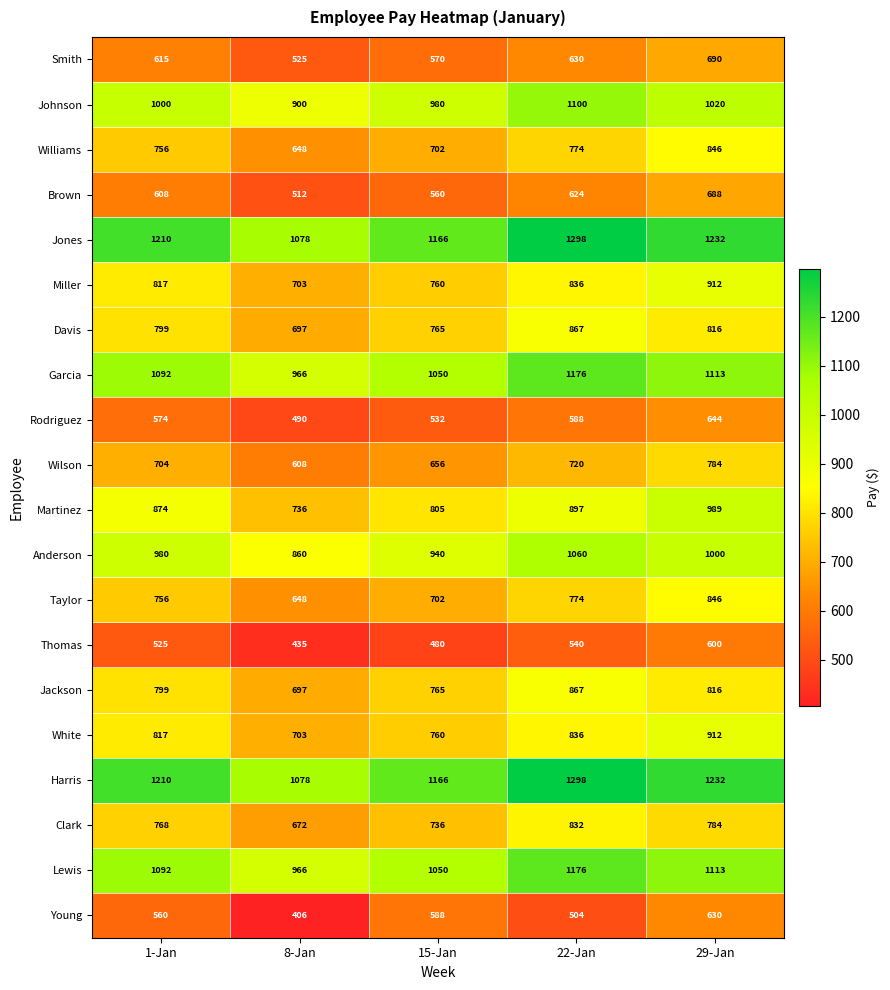

The value of Taylor at 22-Jan is 774. True or false?

True